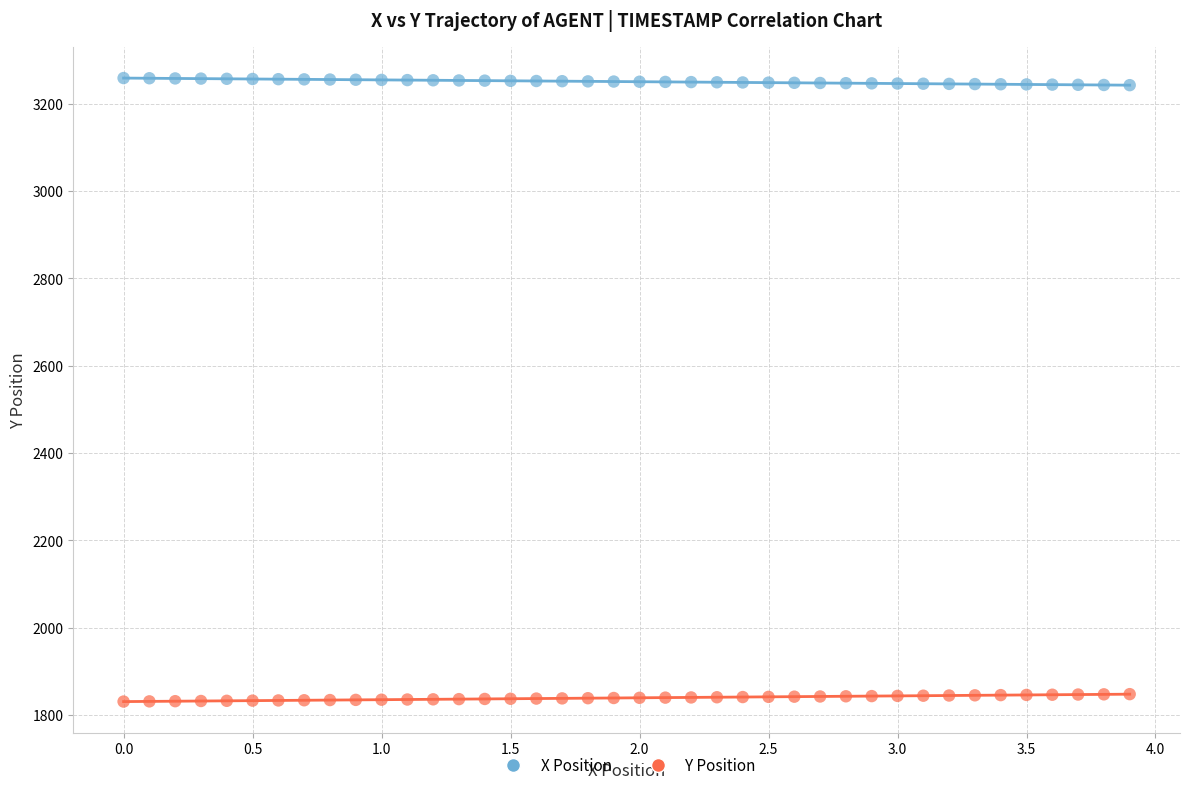

What are all the series names shown in the legend?

X Position, Y Position